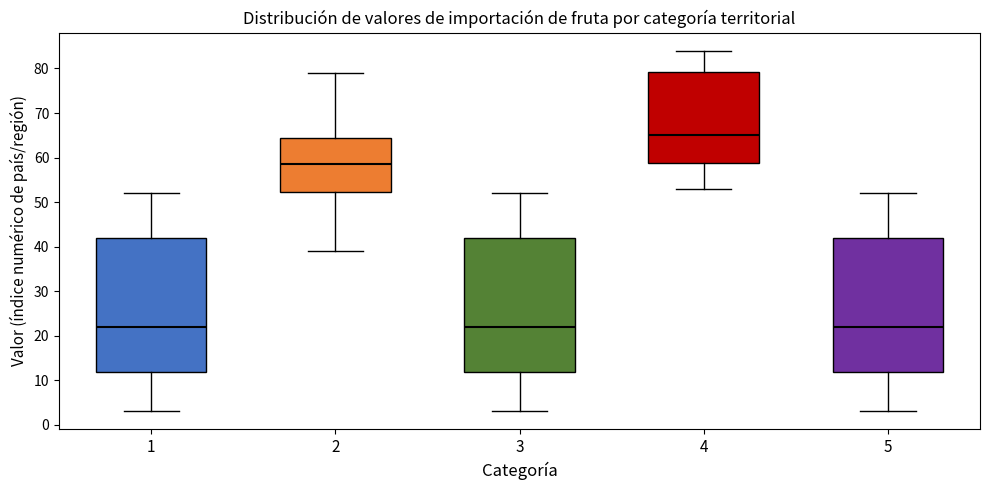

Where is the upper edge of the box at x = 1 on the y-axis? The values are not printed on the chart, so give them approximately, as read against the axis.

42